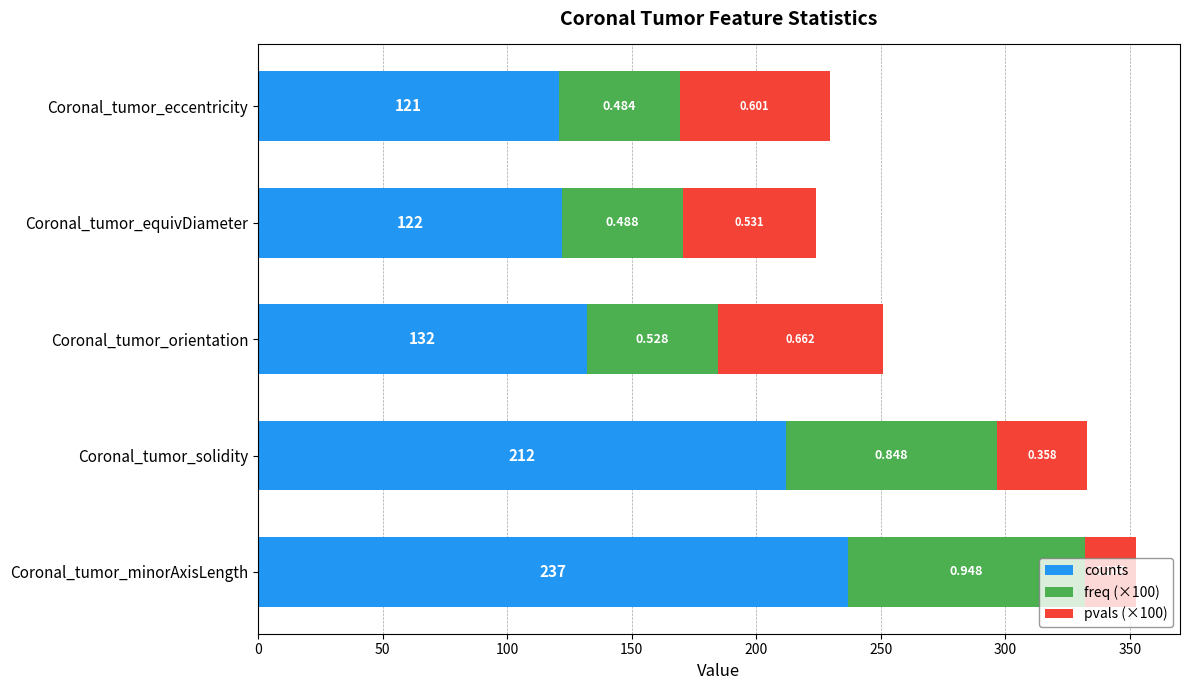

Does the chart contain any negative values?

No